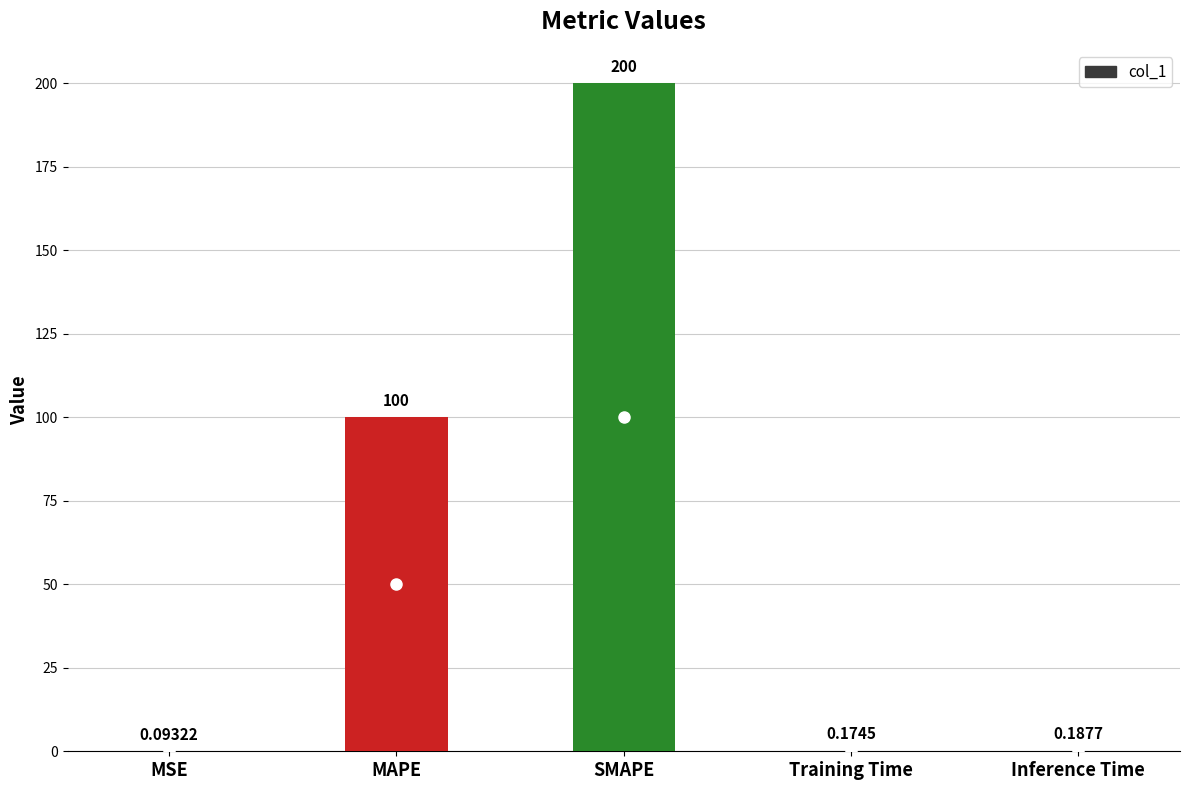

Which has a higher value, MAPE or SMAPE?

SMAPE